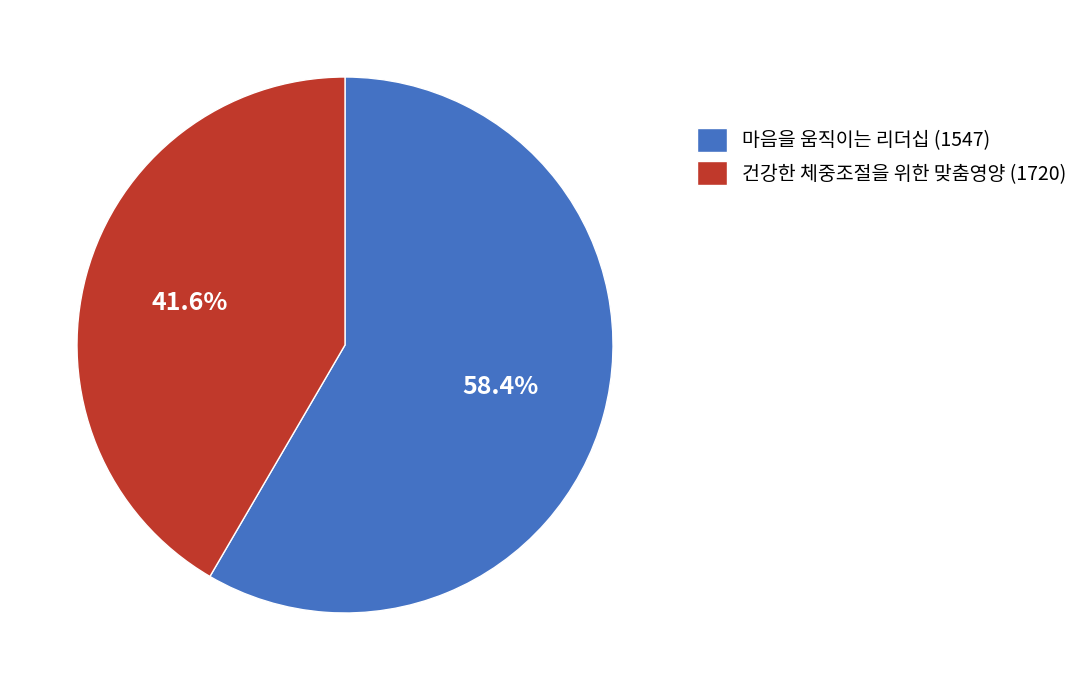

The 마음을 움직이는 리더십 (1547) slice represents 45% of the pie. True or false?

False